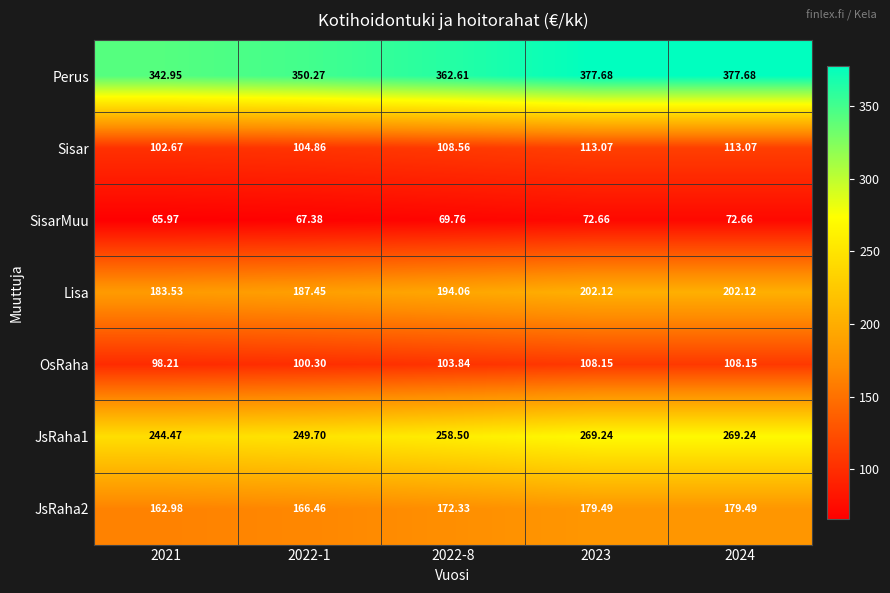

Is the value of Lisa at 2024 greater than the value of JsRaha1 at 2024?

No